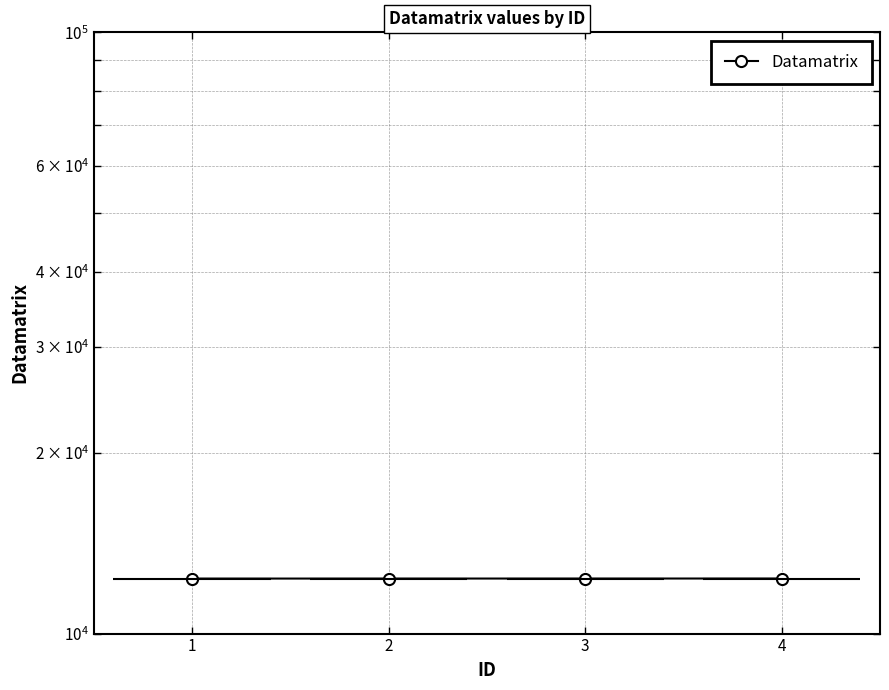

How many series are shown in this chart?

1